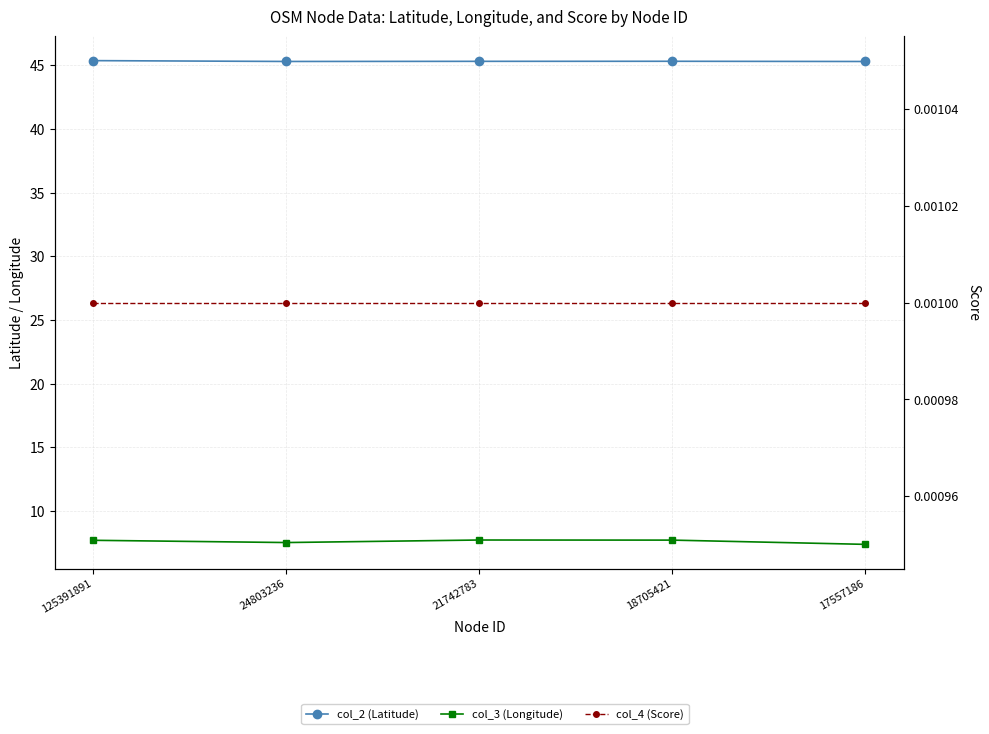

The value of col_2 (Latitude) at 125391891 is 66.8. True or false?

False